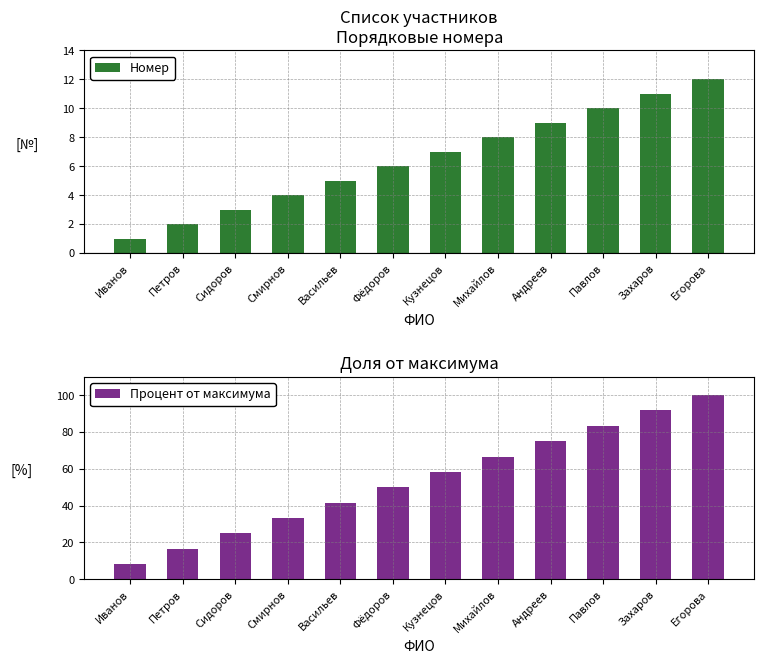

How many values in the Номер series are below 7?

6